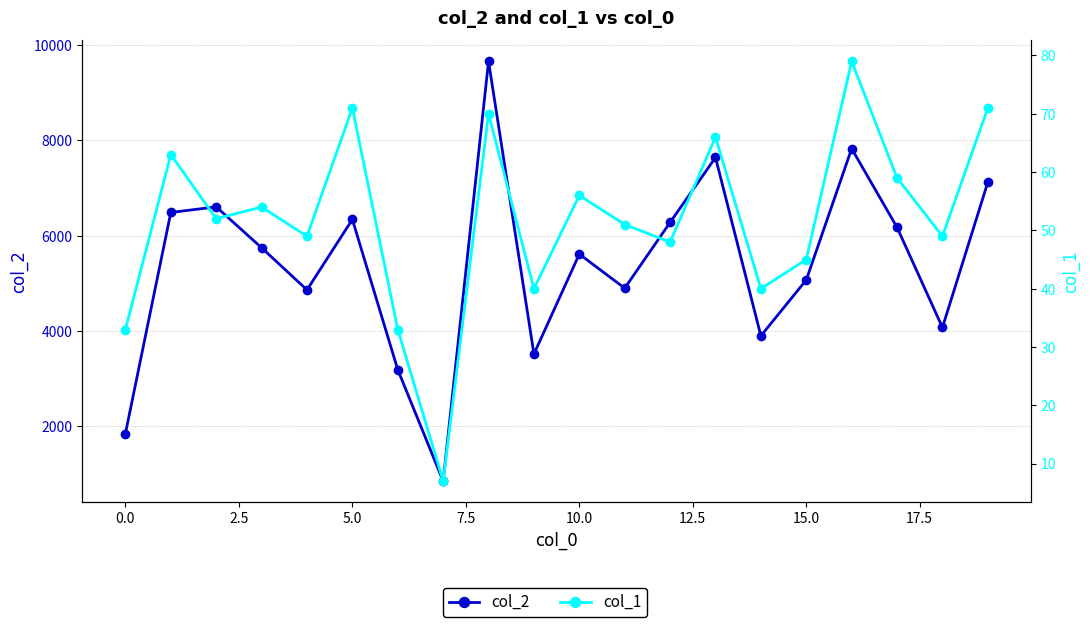

True or false: col_2 and col_1 cross at least once.

False